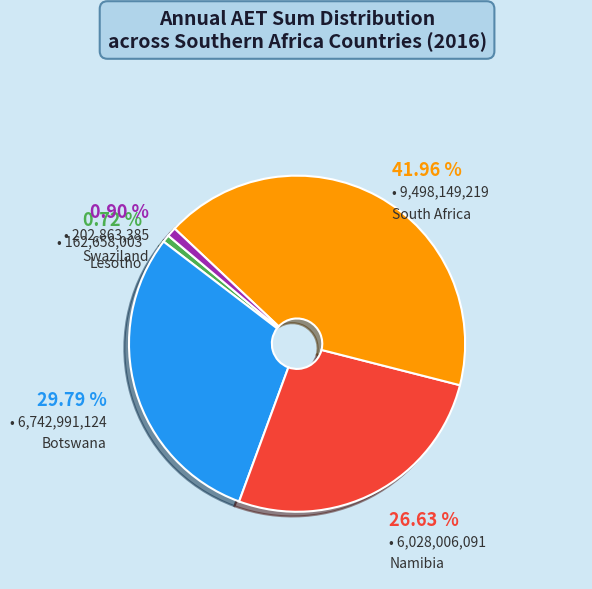

Which slice is the largest?

South Africa